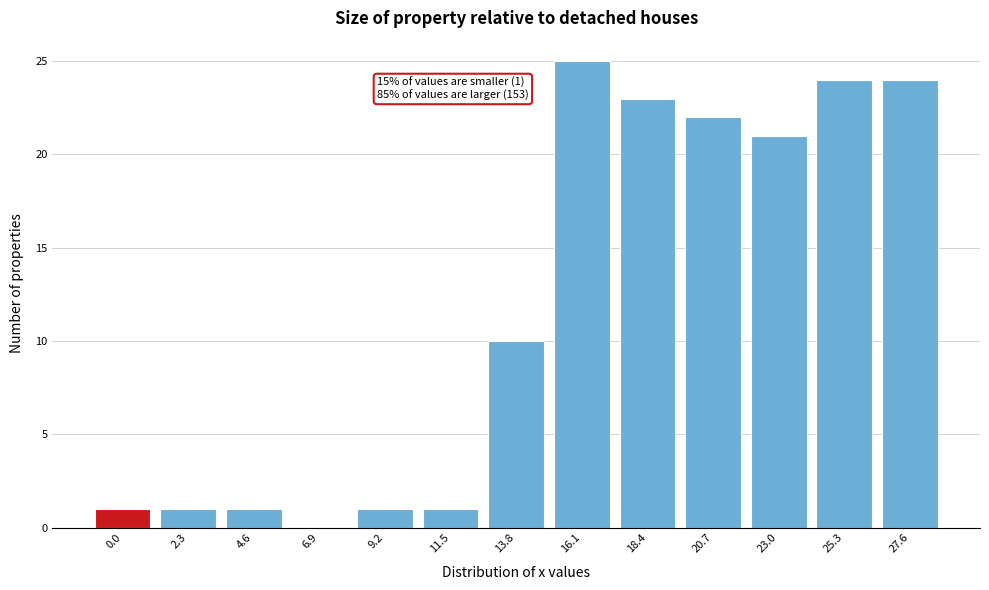

Reading left to right, what are all the values shown in this chart?

0.0=1	2.3=1	4.6=1	6.9=0	9.2=1	11.5=1	13.8=10	16.1=25	18.4=23	20.7=22	23.0=21	25.3=24	27.6=24